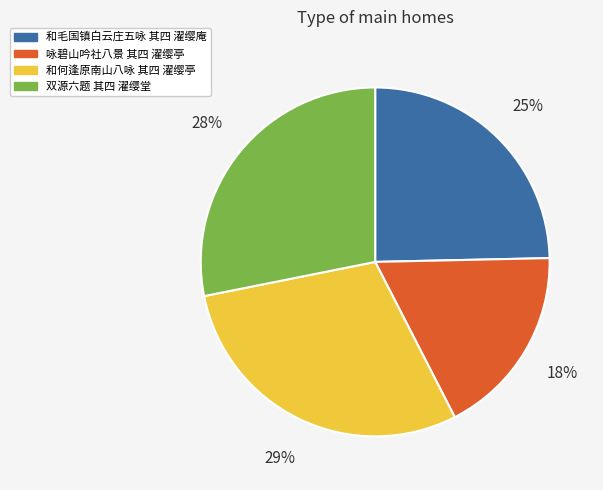

Is there any slice that represents more than half of the pie?

No